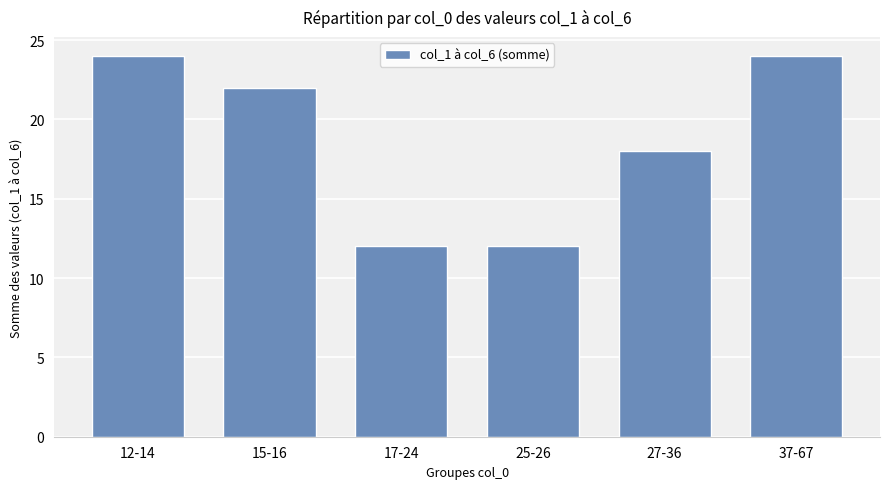

Between 25-26 and 15-16, which is larger?

15-16